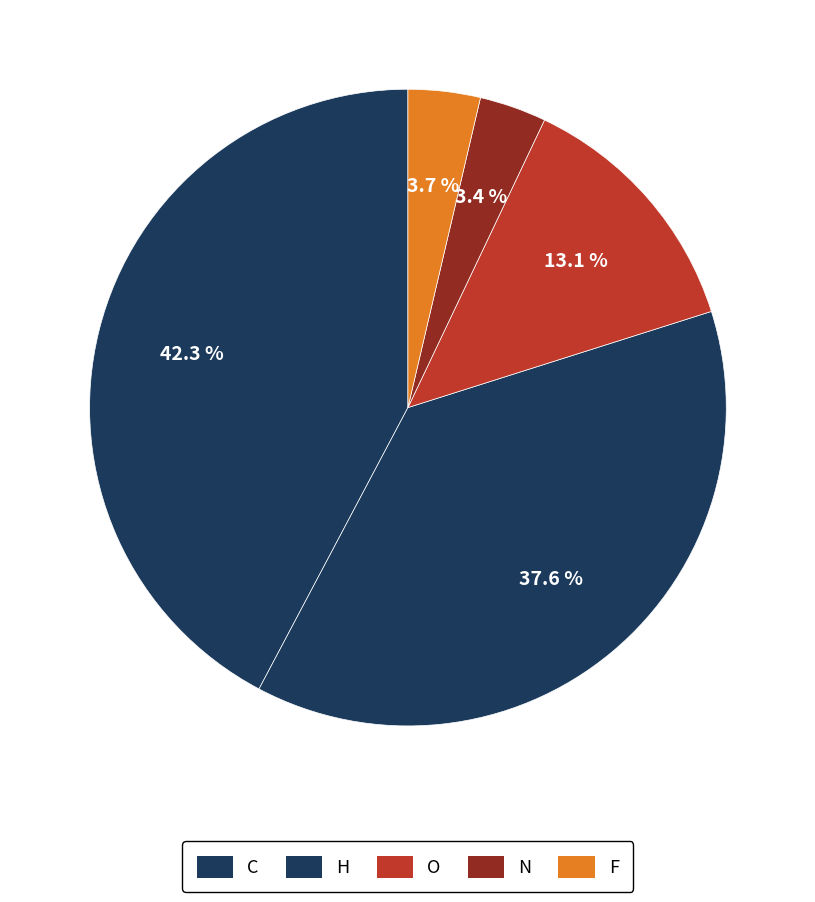

Which category has the biggest portion of the pie?

H